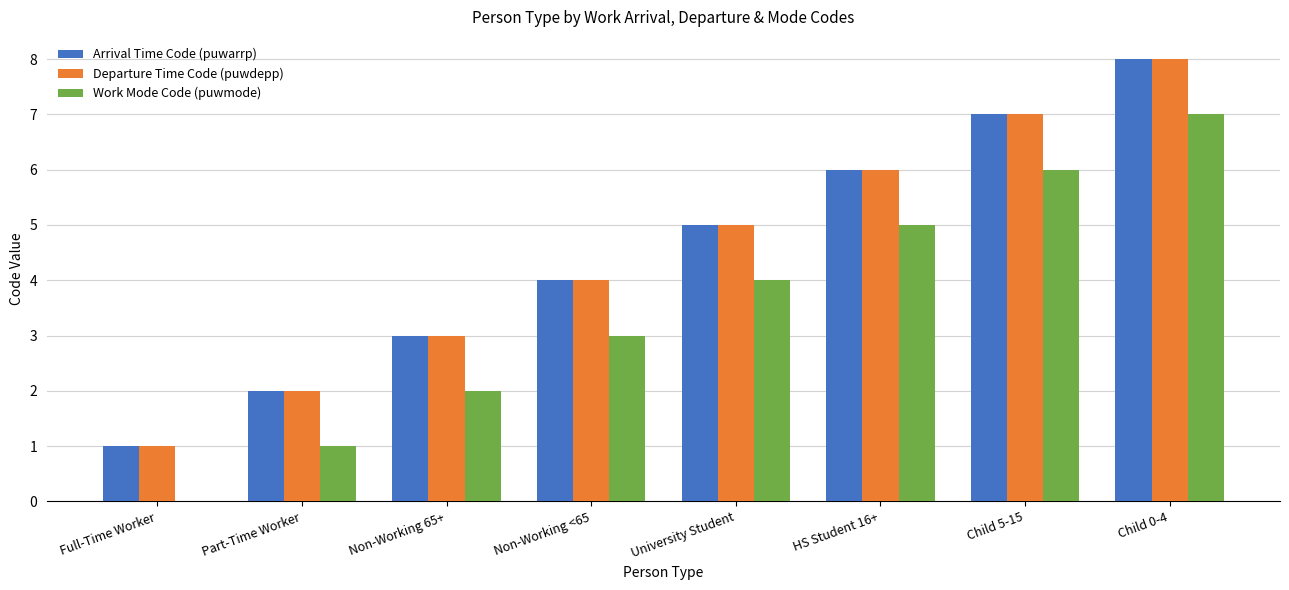

What is the difference between the Work Mode Code (puwmode) values at Child 0-4 and Non-Working 65+?

5